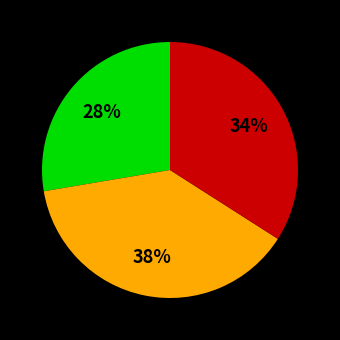

Is there a majority slice in this chart?

No